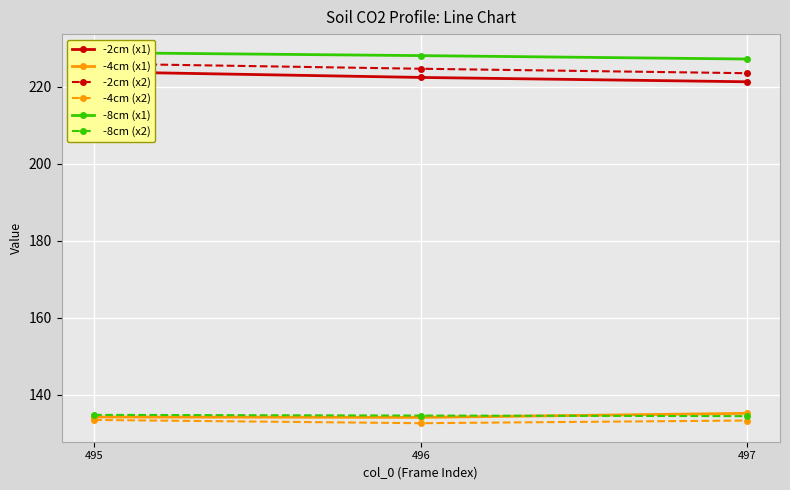

What is the average value of the -8cm (x1) series?

228.1